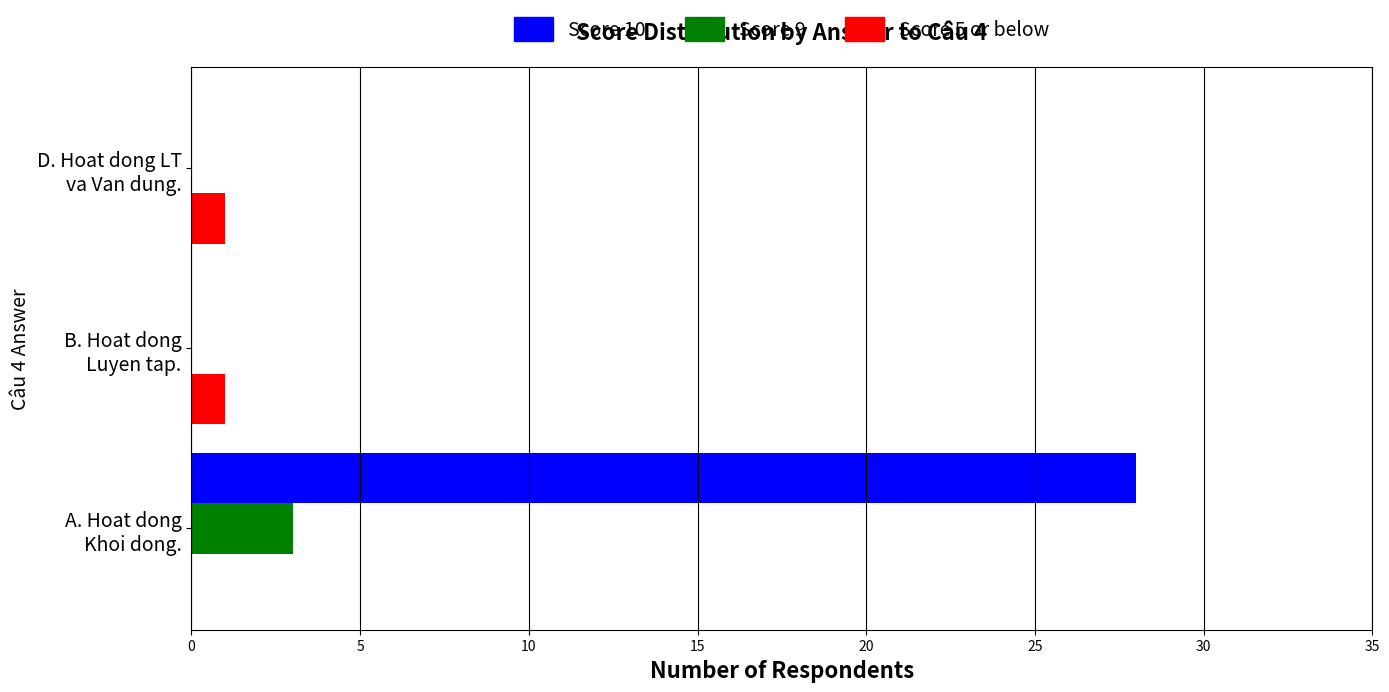

What is the greatest value displayed?

28